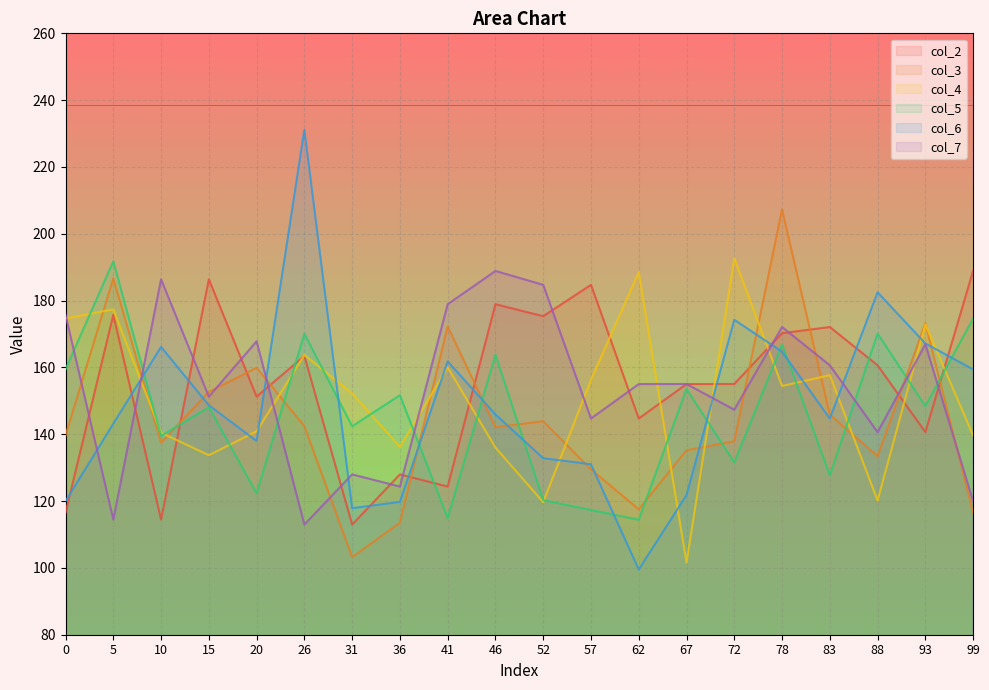

Between 26 and 57, which series saw the biggest shift?

col_6